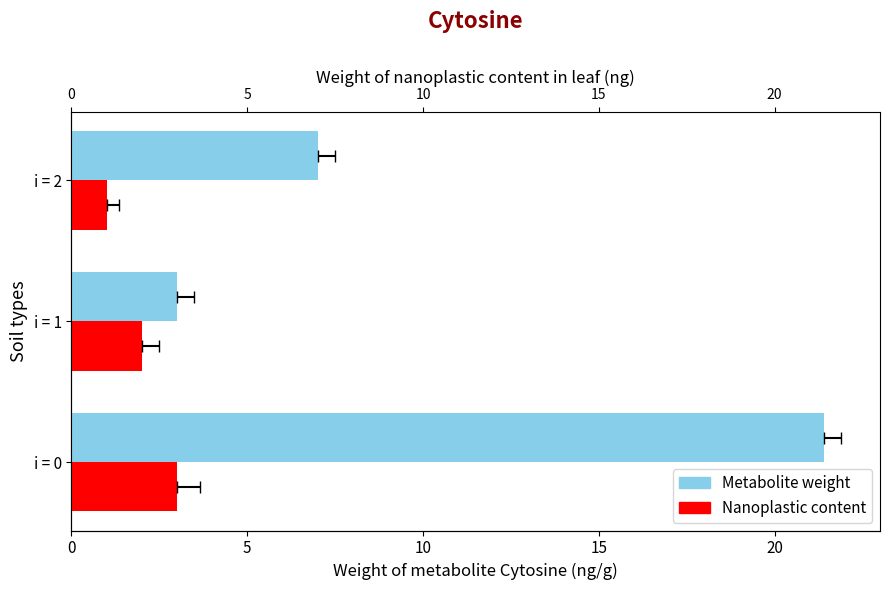

At how many categories does at least one series exceed 10?

1